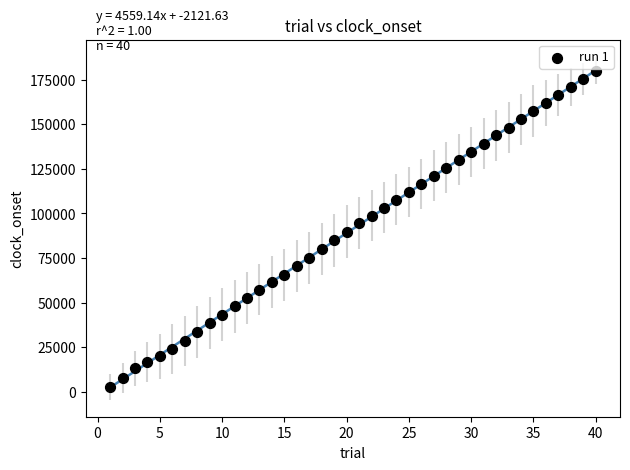

How many points are shown in the scatter plot?

40